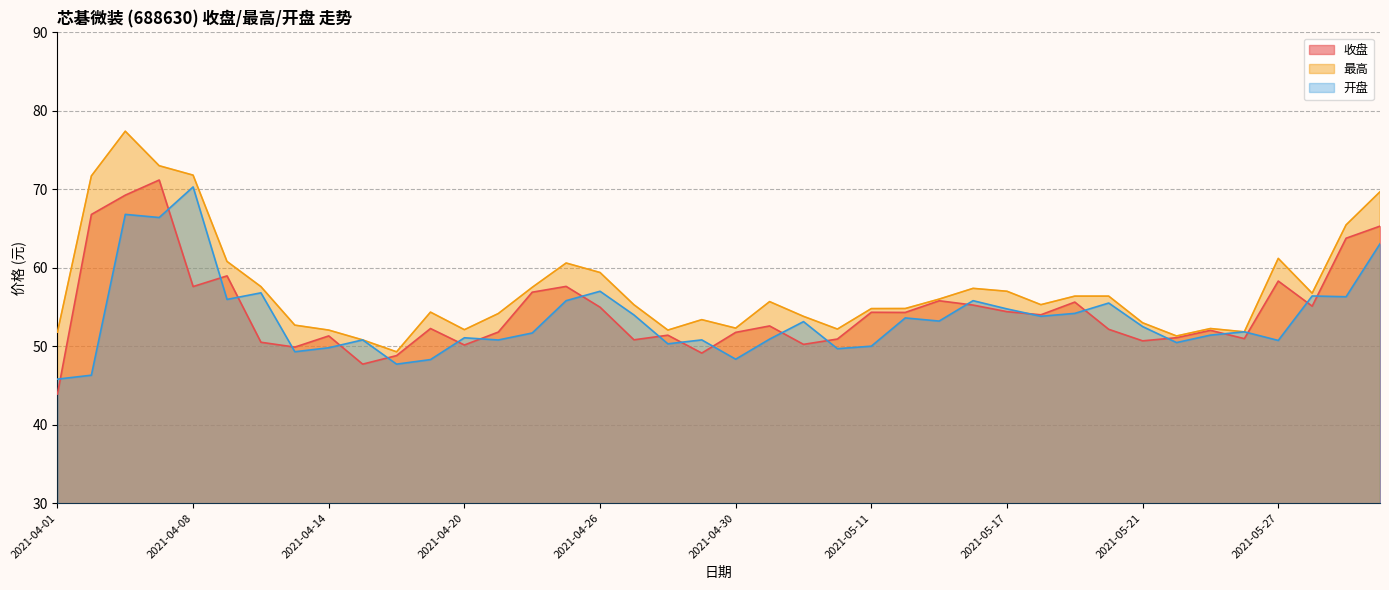

True or false: 开盘 and 最高 cross at least once.

False